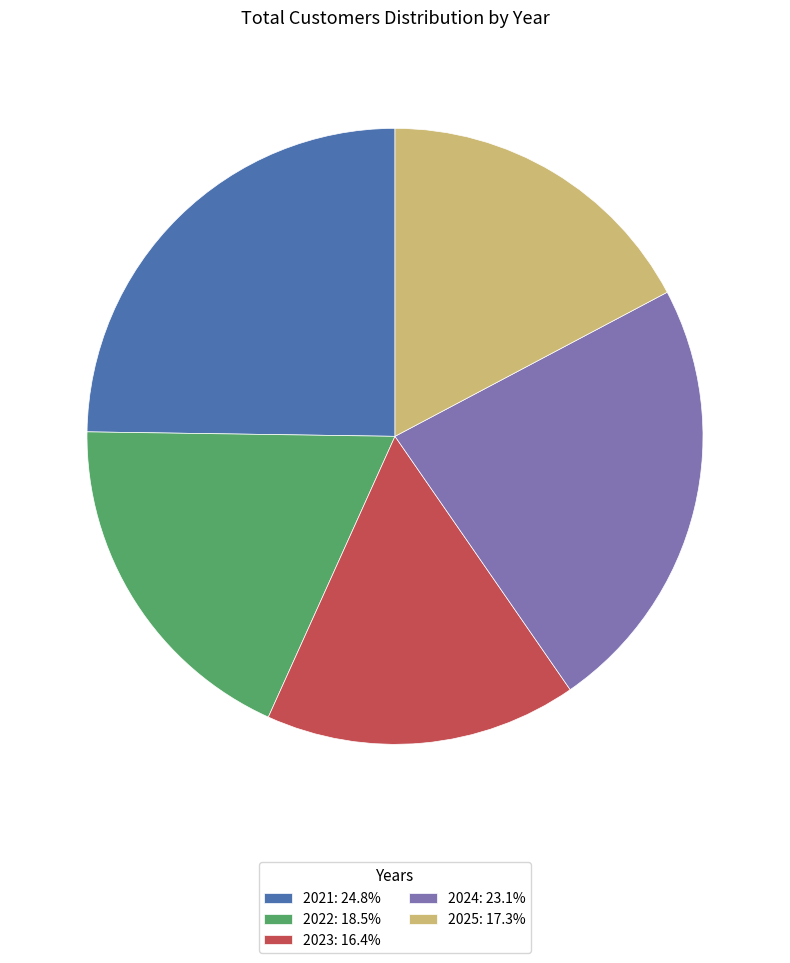

Do 2021: 24.8% and 2023: 16.4% together represent more than half of the pie?

No